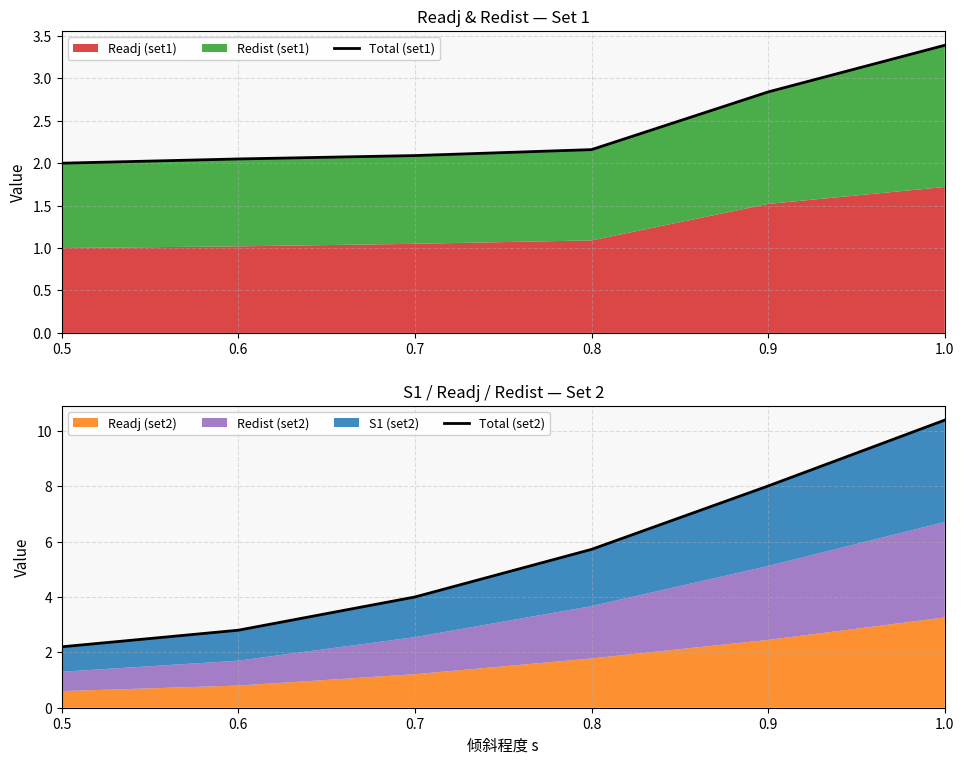

True or false: Total (set2) and Total (set1) intersect in this chart.

False